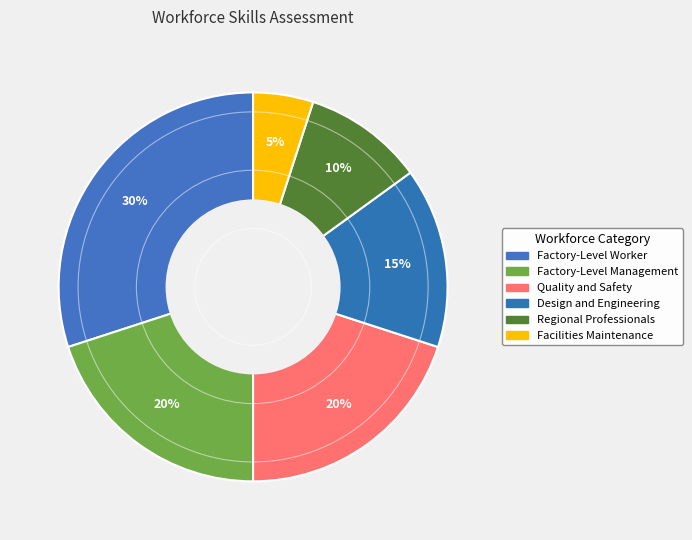

How many slices are in this pie chart?

6